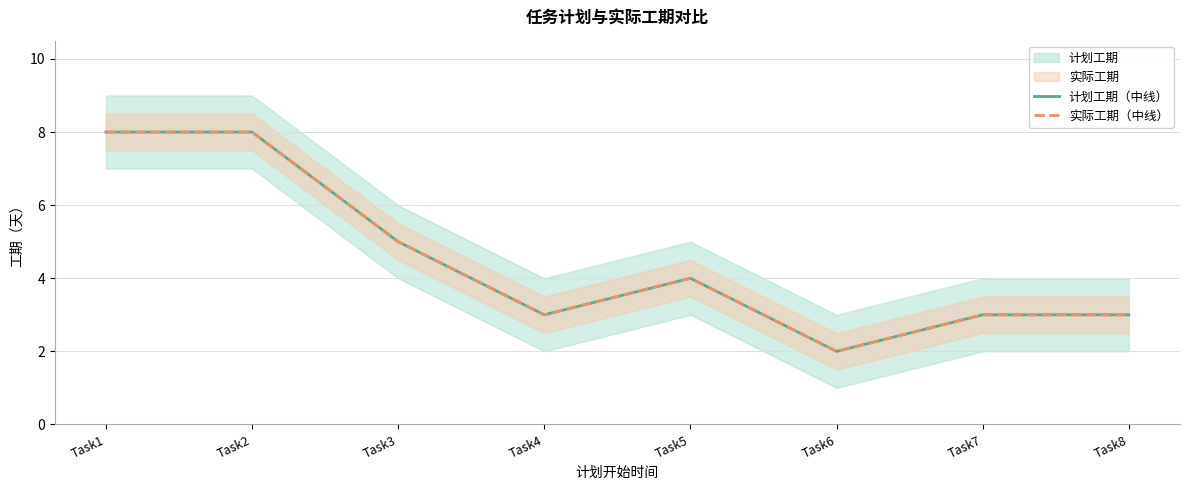

Which series has the largest range (max minus min)?

计划工期（中线）